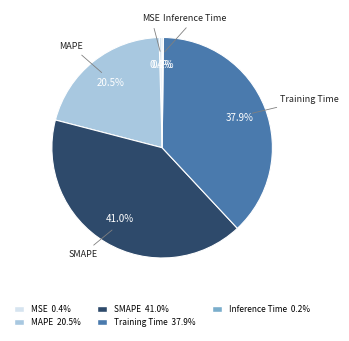

Is the sum of SMAPE and MAPE greater than half?

Yes